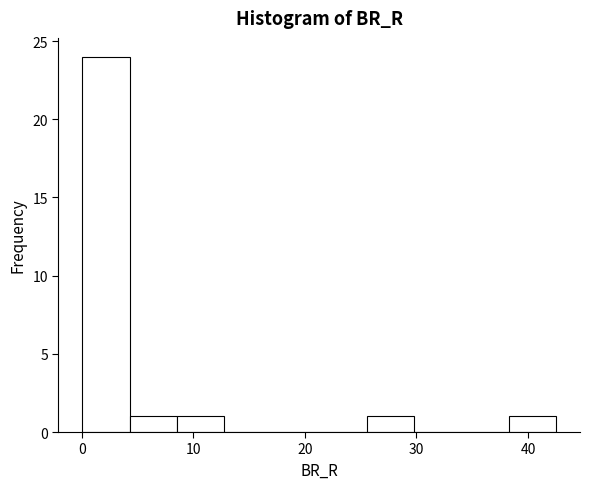

Reading left to right, list every bar in this chart as the range it spans on the x-axis followed by its height. Neither the bar edges nor the heights are printed on the chart, so give them approximately, as read against the axes.

0 to 4: 24
4 to 9: 1
9 to 13: 1
13 to 17: 0
17 to 21: 0
21 to 26: 0
26 to 30: 1
30 to 34: 0
34 to 38: 0
38 to 43: 1